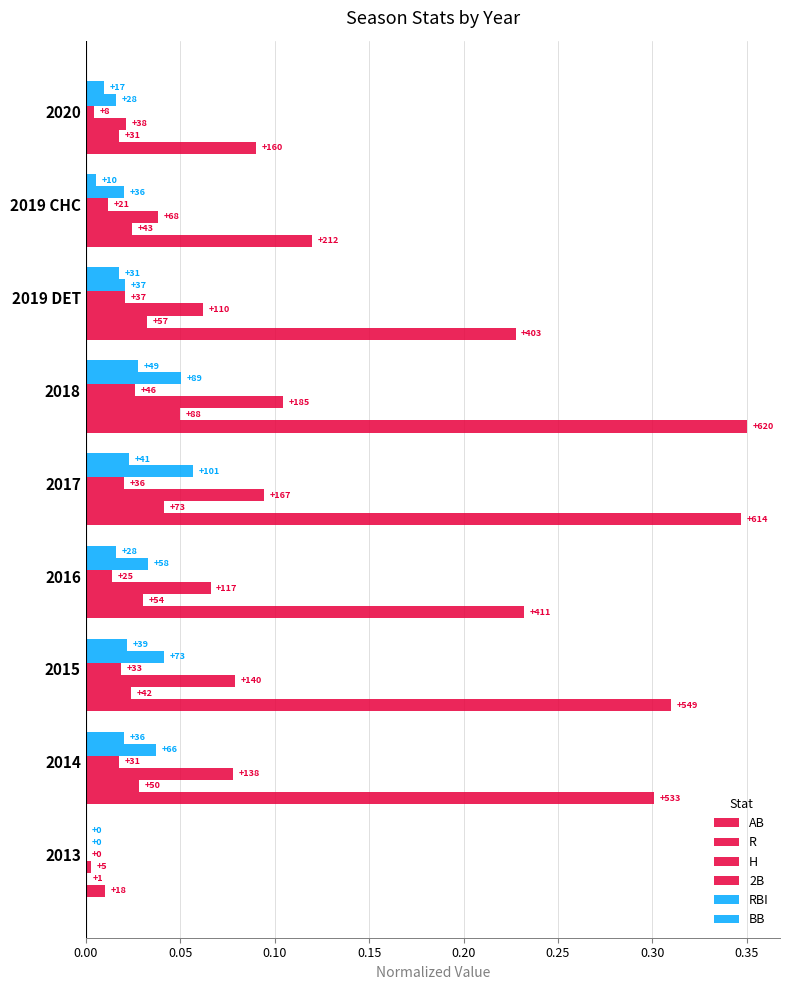

How many values in the 2B series exceed 0?

8